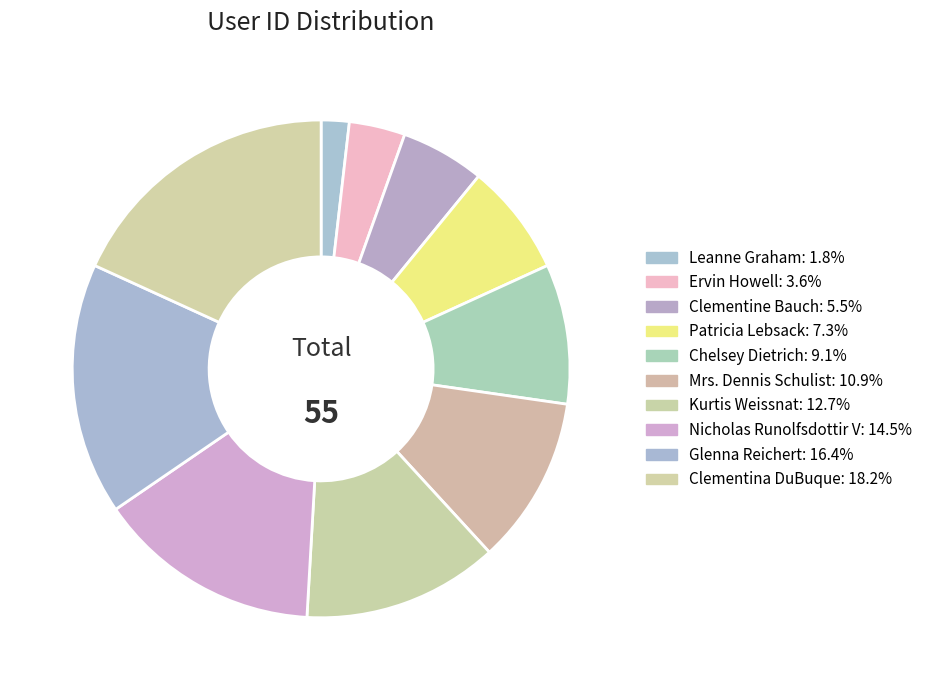

The Clementina DuBuque slice represents 28% of the pie. True or false?

False